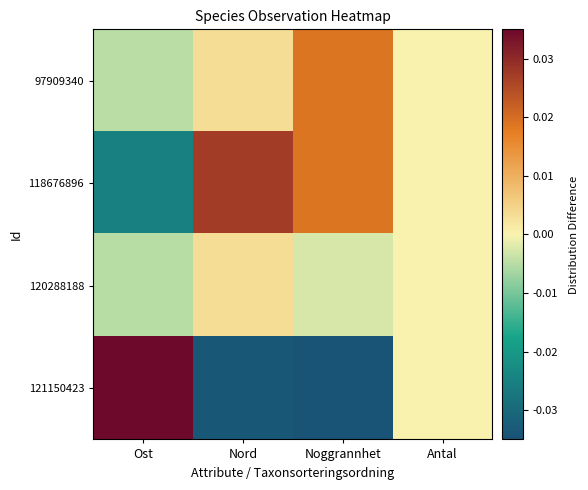

Which label corresponds to the smallest value in the chart?

Noggrannhet